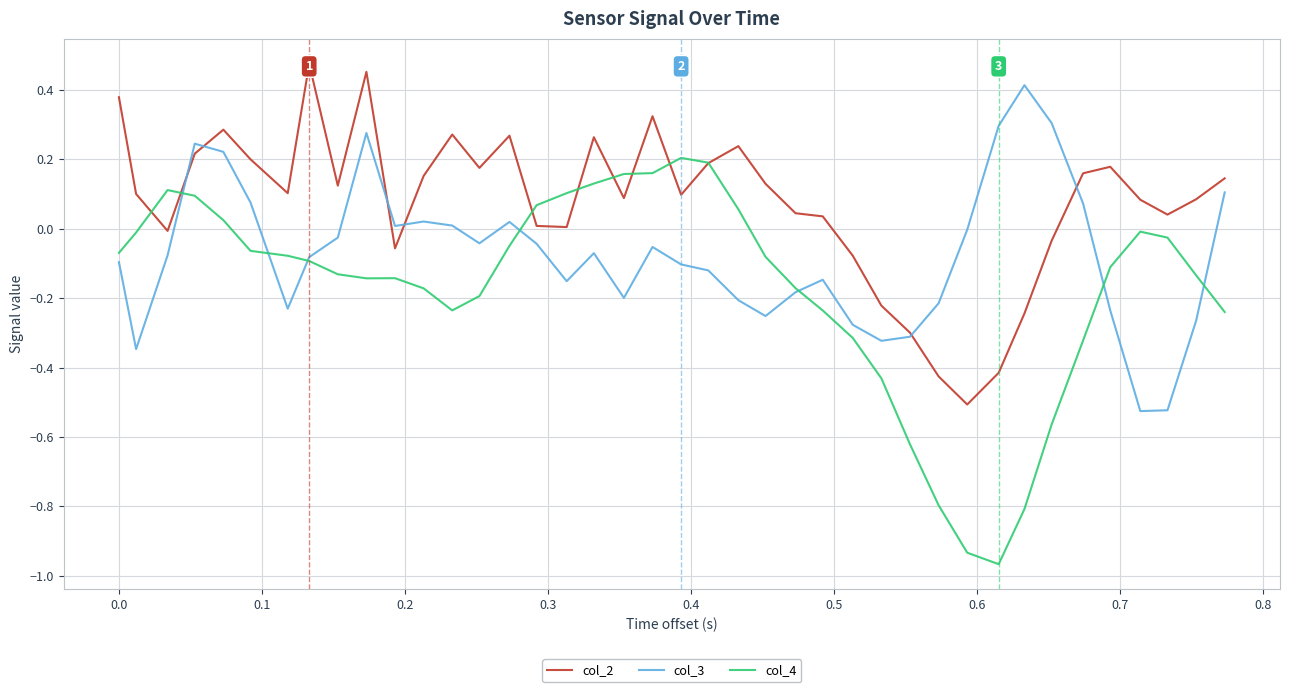

What are all the series names shown in the legend?

col_2, col_3, col_4